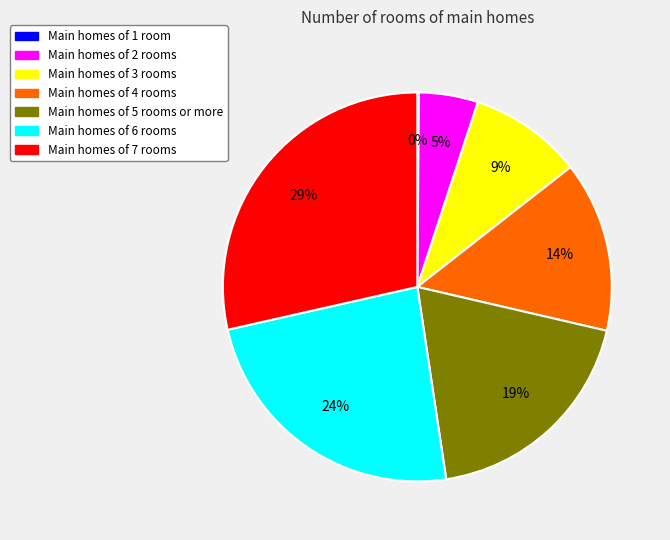

To the nearest percent, what is the average slice percentage?

14%